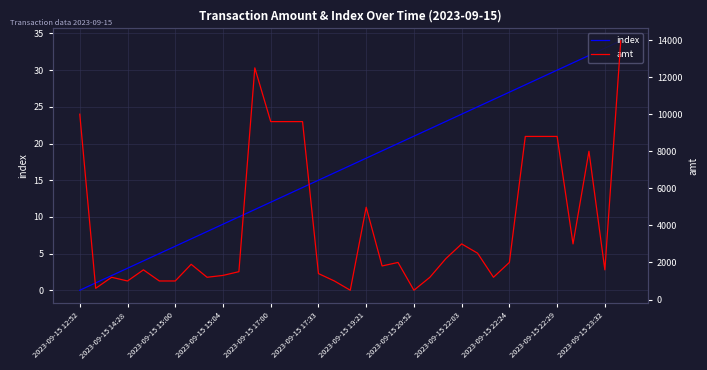

Which series has the largest range (max minus min)?

amt